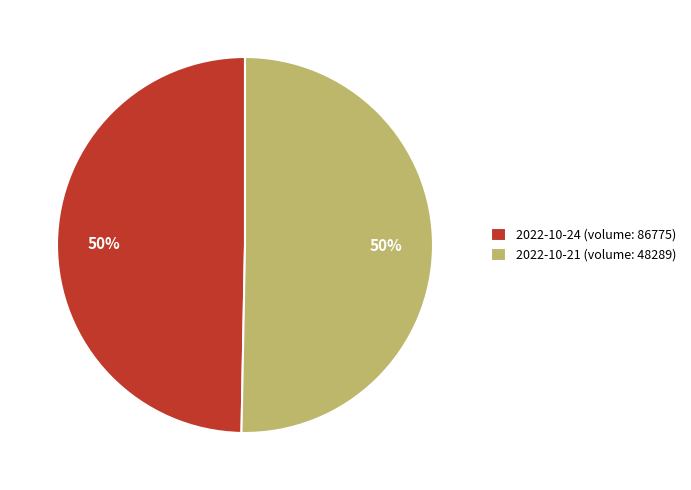

Approximately how many times larger is the value at 2022-10-24 (volume: 86775) compared to 2022-10-21 (volume: 48289)?

1.0